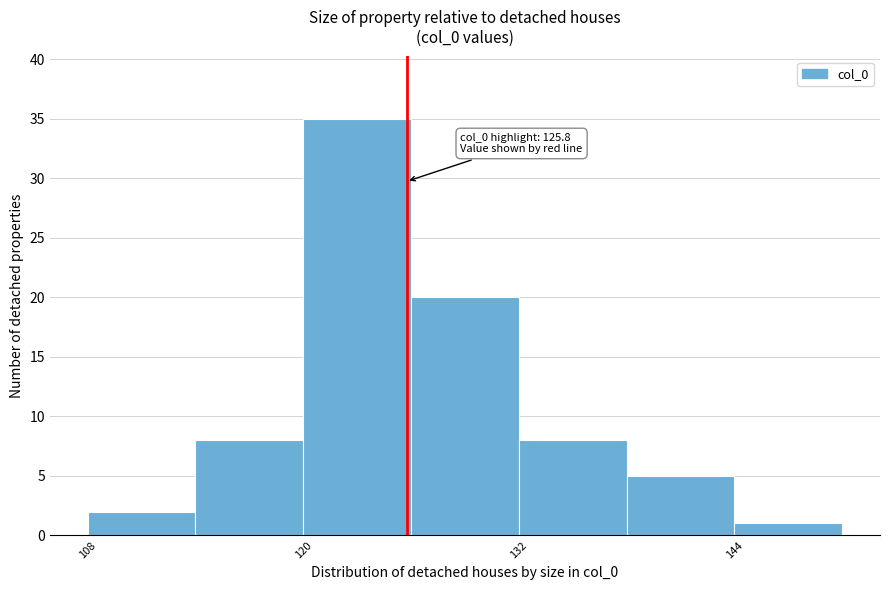

Around what value on the x-axis is the tallest bar? Give the approximate position of its centre, as read against the axis.

124